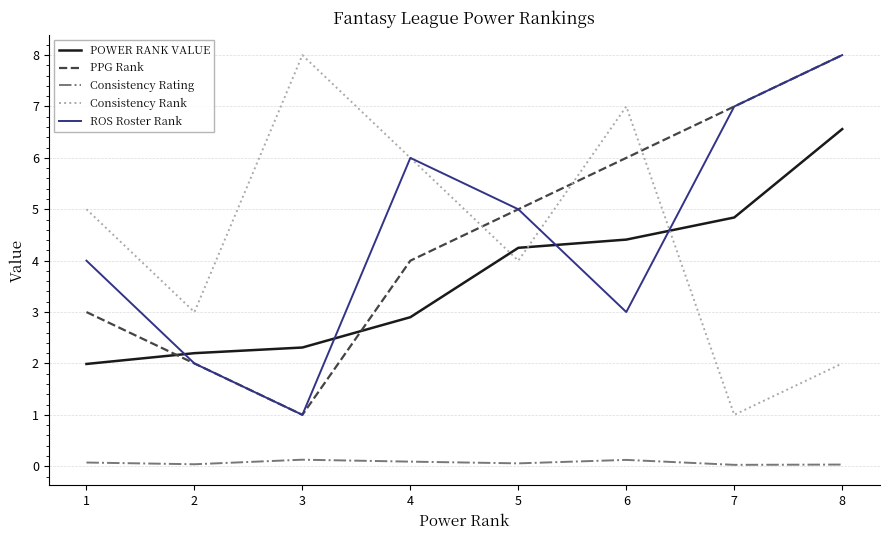

True or false: POWER RANK VALUE and Consistency Rank intersect in this chart.

True